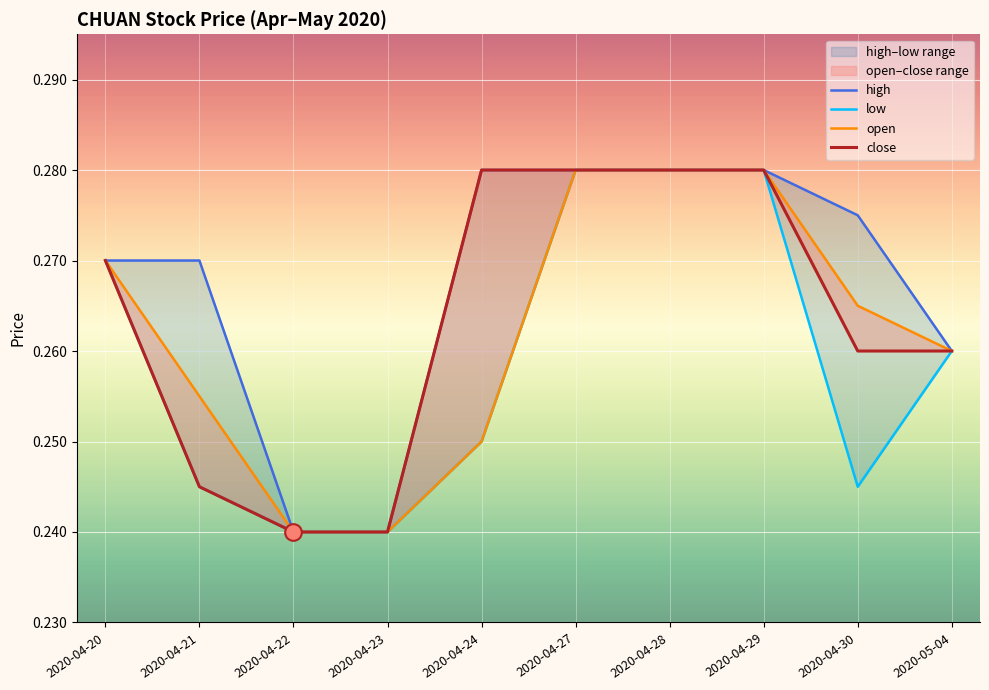

The close series shows 0.4 at 2020-04-30. True or false?

False